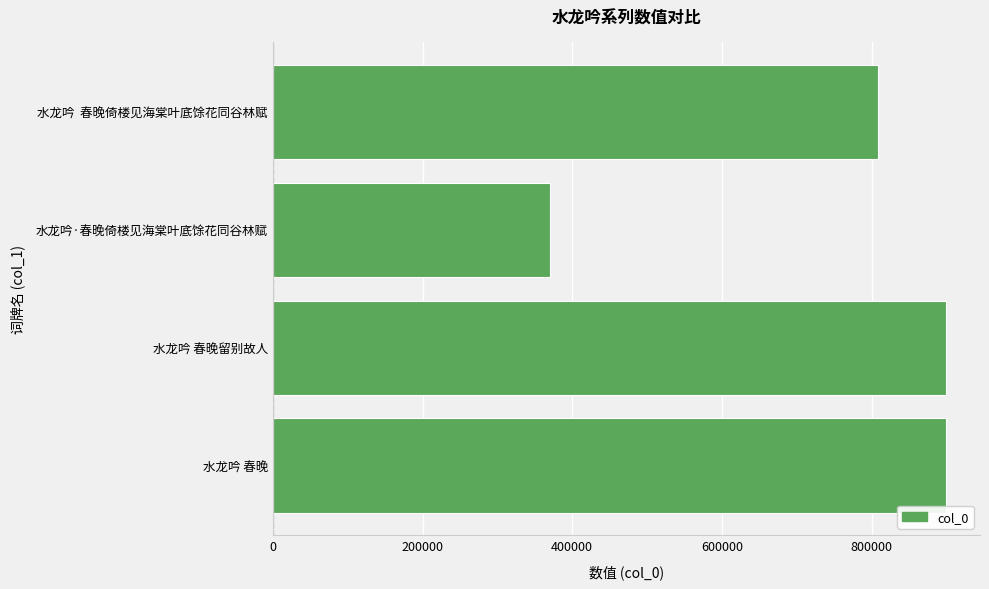

What is the approximate value at 水龙吟  春晚倚楼见海棠叶底馀花同谷林赋?

808228